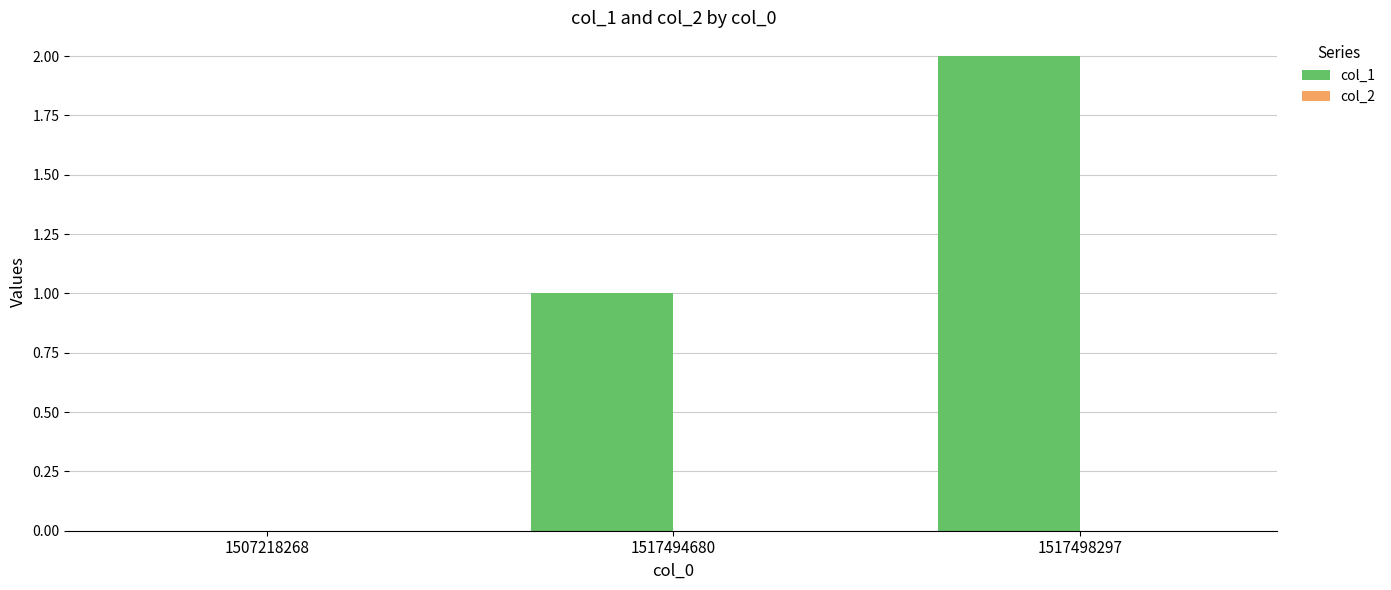

What is the sum of all values?

3